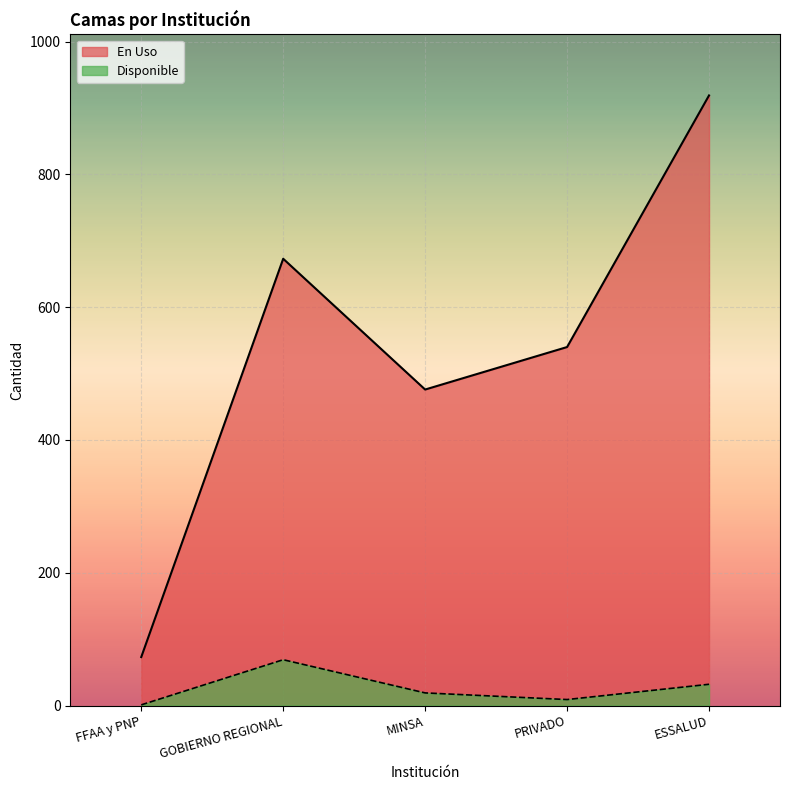

Which series has the widest spread of values?

En Uso